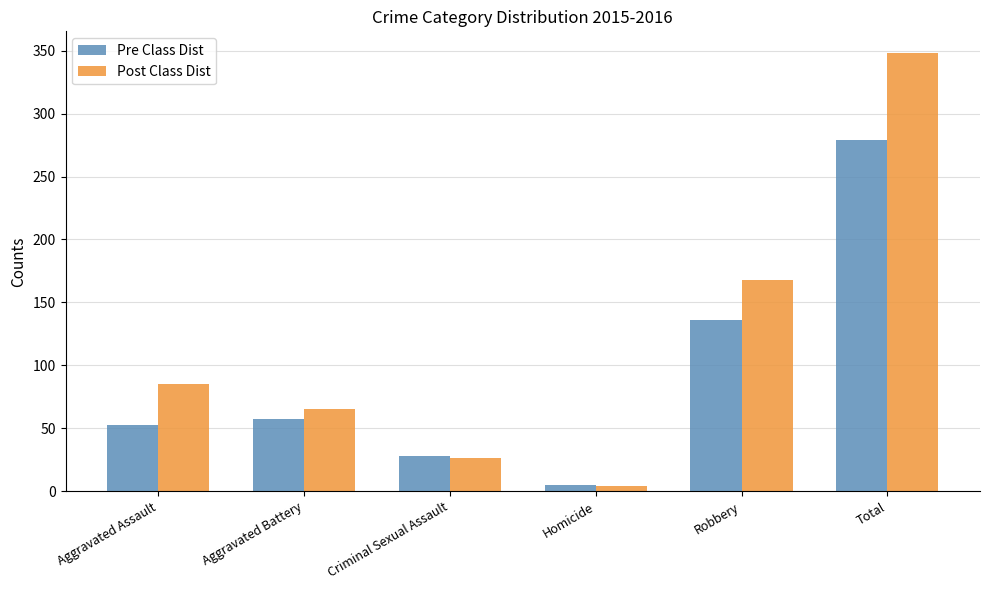

List the series in order of their overall mean, highest first.

Post Class Dist, Pre Class Dist